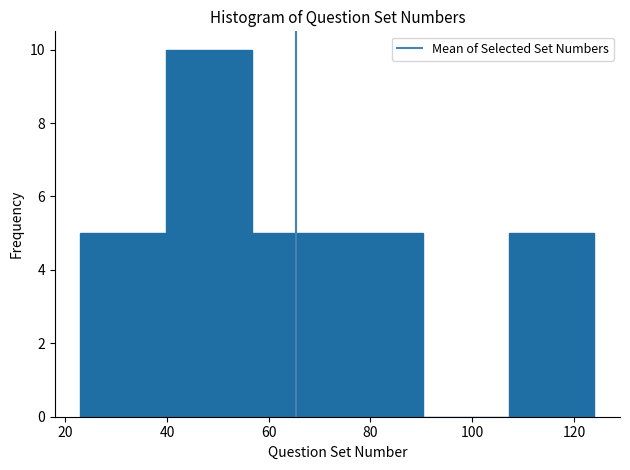

What is the height of the bar covering 40 to 56 on the x-axis? Neither the bar edges nor the heights are printed on the chart, so give them approximately, as read against the axes.

10